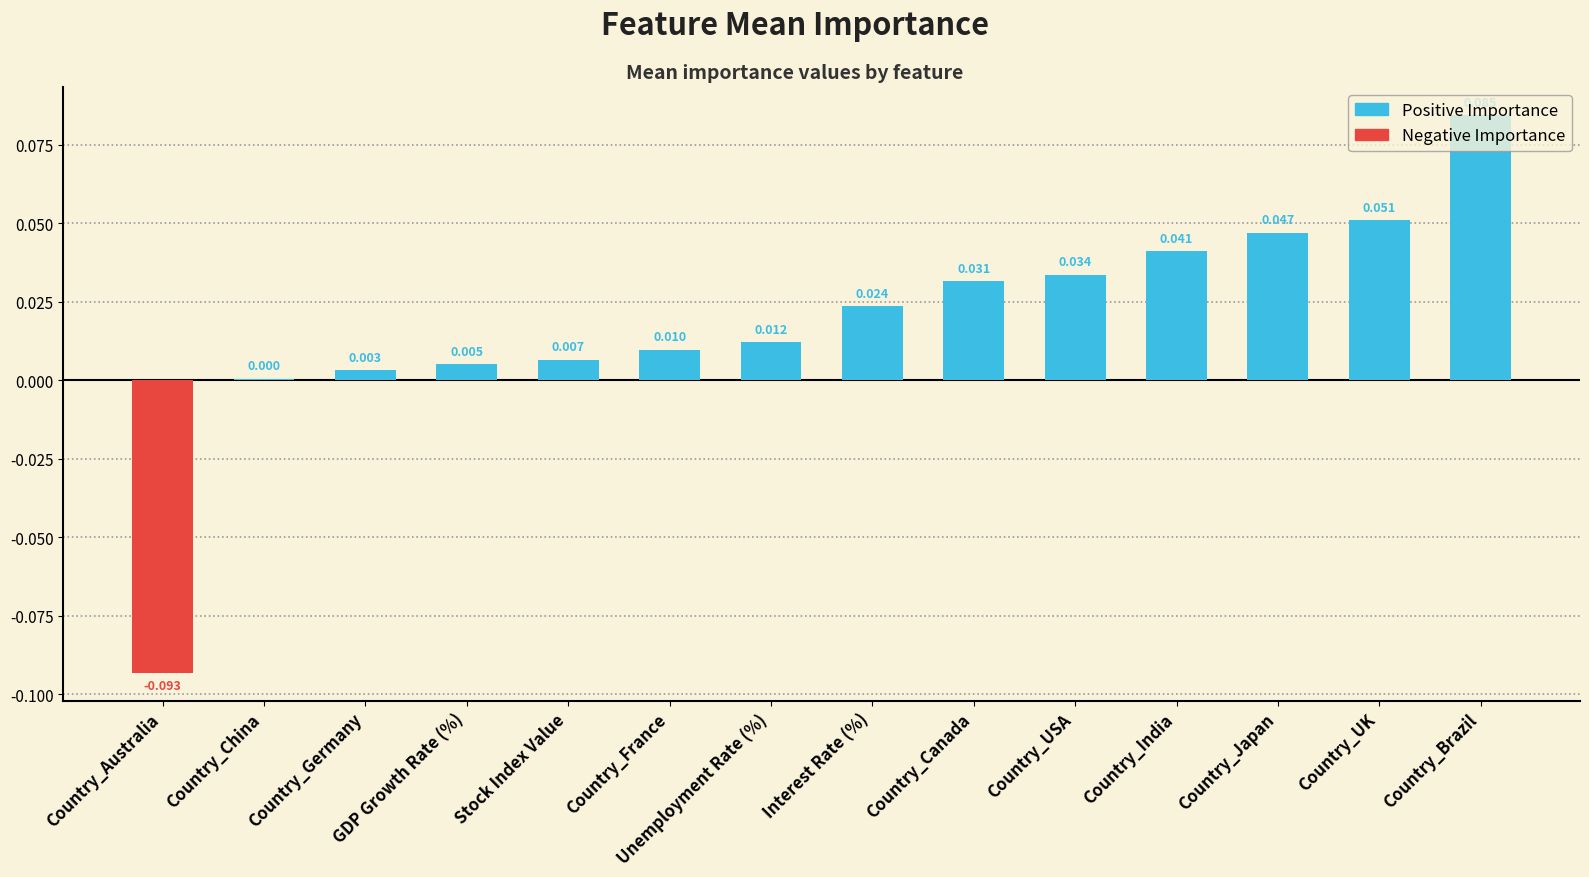

True or false: the data shows 0.0 at Country_India.

True